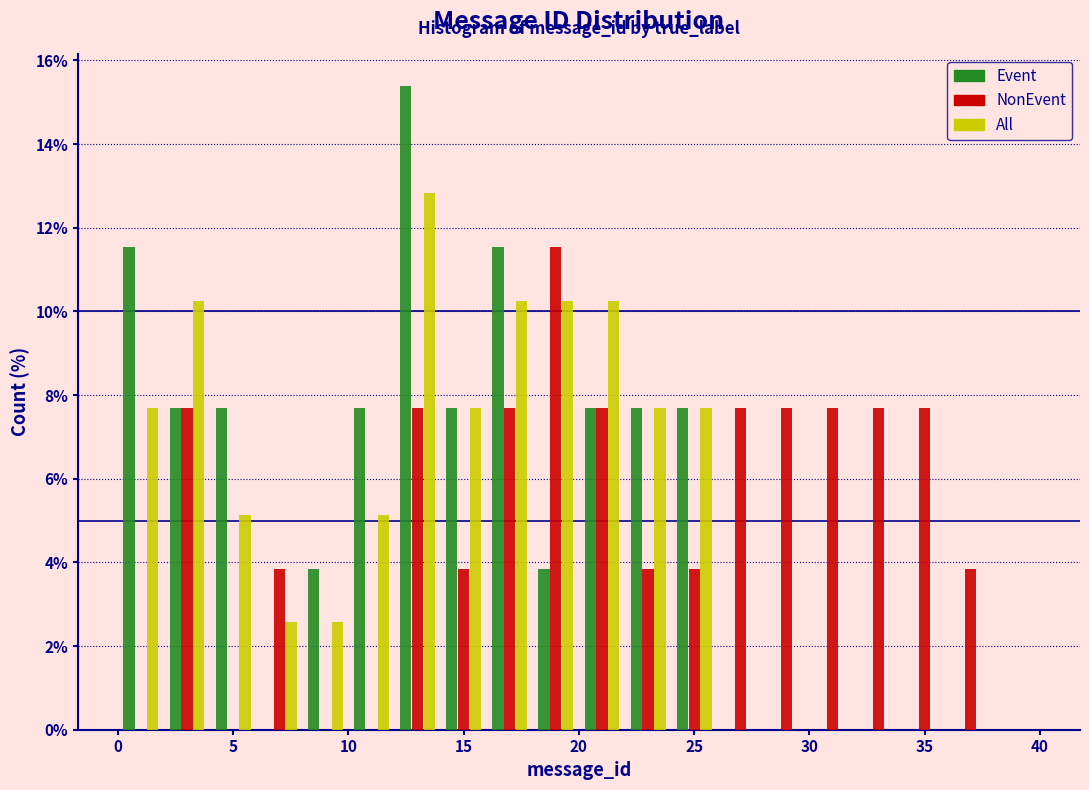

Reading left to right, transcribe this chart: for each range on the x-axis, give the height of each series' bar. The values are not printed on the chart, so give them approximately, as read against the axis.

0 to 2: Event=11.6	NonEvent=0	All=7.6
2 to 4: Event=7.6	NonEvent=7.6	All=10.2
4 to 6: Event=7.6	NonEvent=0	All=5.2
6 to 8: Event=0	NonEvent=3.8	All=2.6
8 to 10: Event=3.8	NonEvent=0	All=2.6
10 to 12: Event=7.6	NonEvent=0	All=5.2
12 to 14: Event=15.4	NonEvent=7.6	All=12.8
14 to 16: Event=7.6	NonEvent=3.8	All=7.6
16 to 18: Event=11.6	NonEvent=7.6	All=10.2
18 to 20: Event=3.8	NonEvent=11.6	All=10.2
20 to 22: Event=7.6	NonEvent=7.6	All=10.2
22 to 24: Event=7.6	NonEvent=3.8	All=7.6
24 to 26: Event=7.6	NonEvent=3.8	All=7.6
26 to 28: Event=0	NonEvent=7.6	All=0
28 to 30: Event=0	NonEvent=7.6	All=0
30 to 32: Event=0	NonEvent=7.6	All=0
32 to 34: Event=0	NonEvent=7.6	All=0
34 to 36: Event=0	NonEvent=7.6	All=0
36 to 38: Event=0	NonEvent=3.8	All=0
38 to 40: Event=0	NonEvent=0	All=0